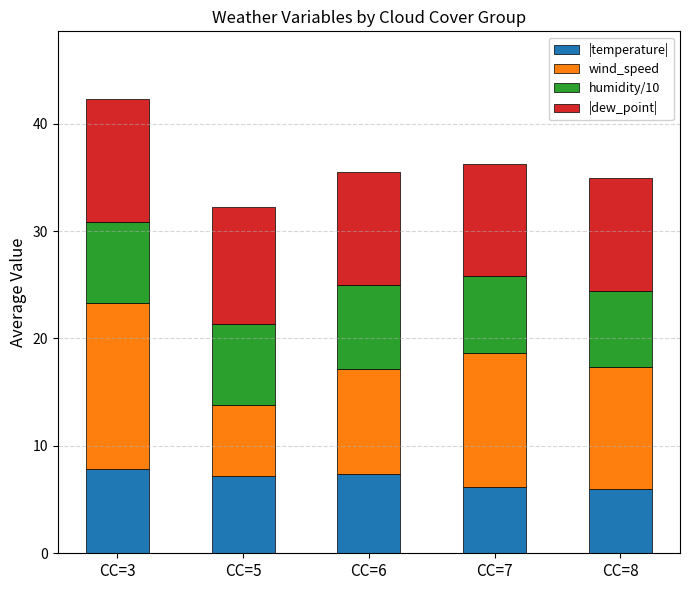

What is the highest value of the |temperature| series?

7.8